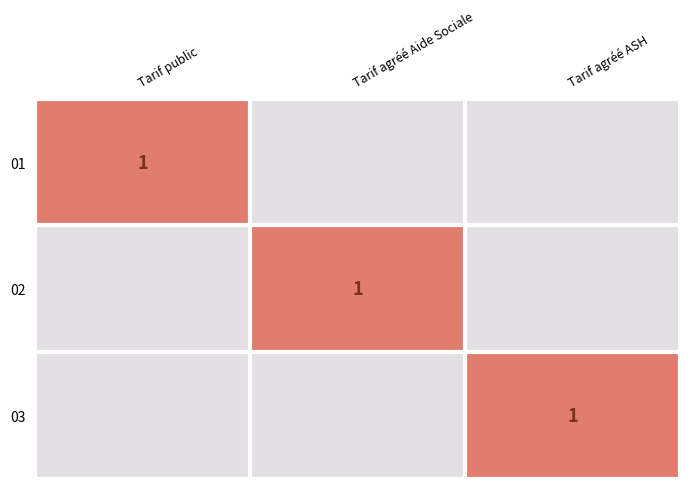

What is the spread (max minus min) of values at Tarif agréé ASH?

1